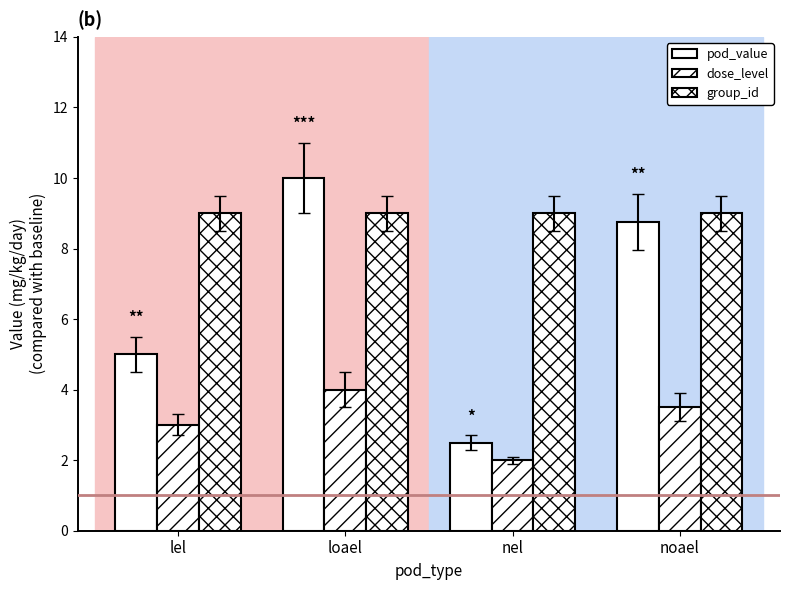

How many groups of bars are there?

4